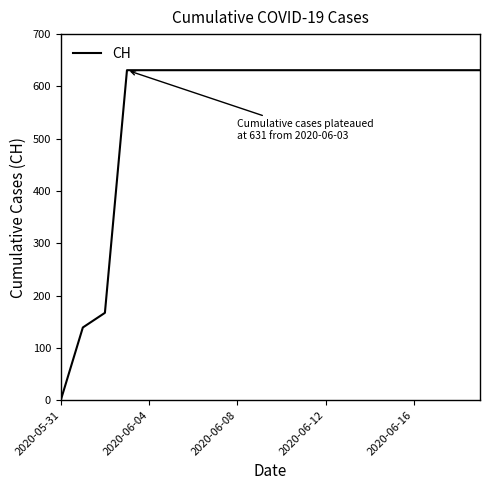

What is the difference between the maximum and minimum values?

631